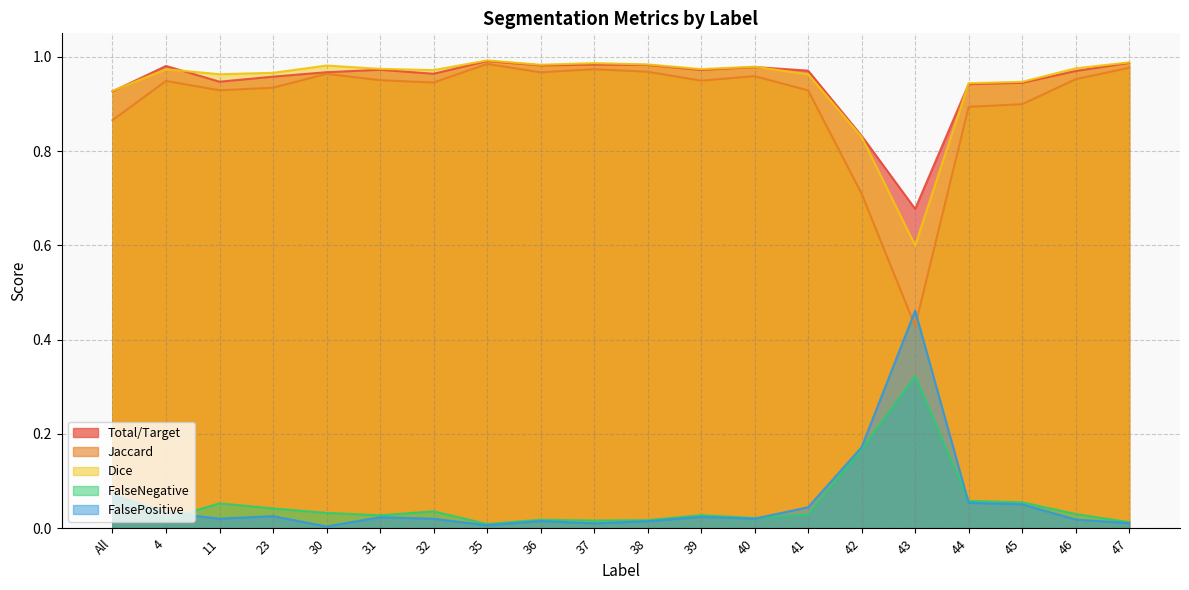

Which series has the widest spread of values?

Jaccard